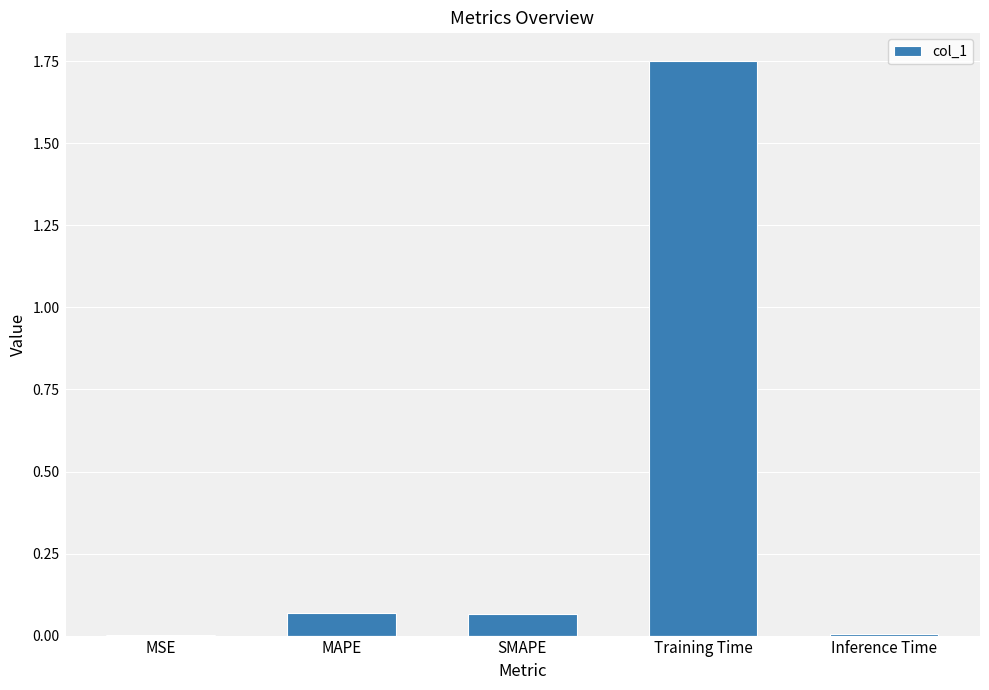

True or false: the data shows 0.0 at MAPE.

False